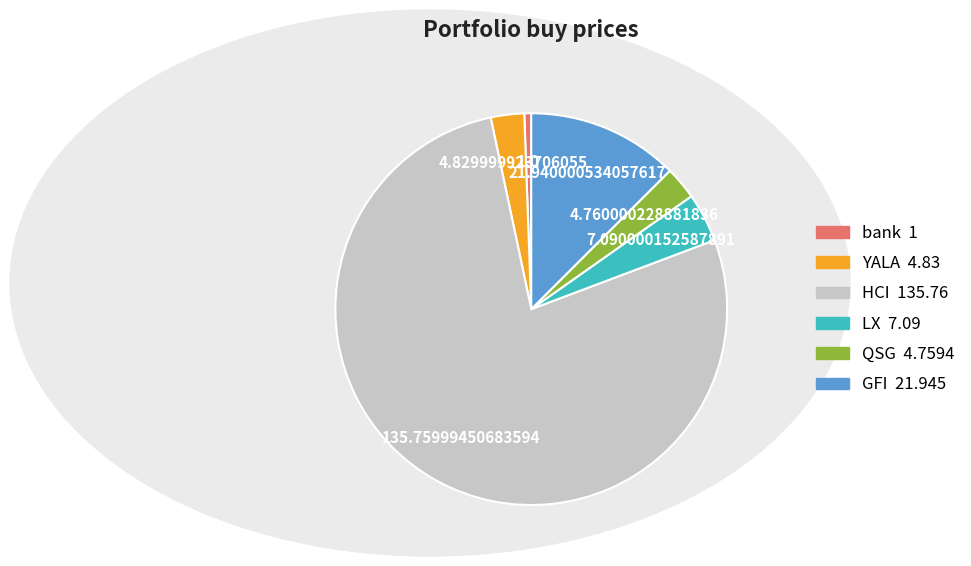

What is the smallest slice in the pie chart?

bank